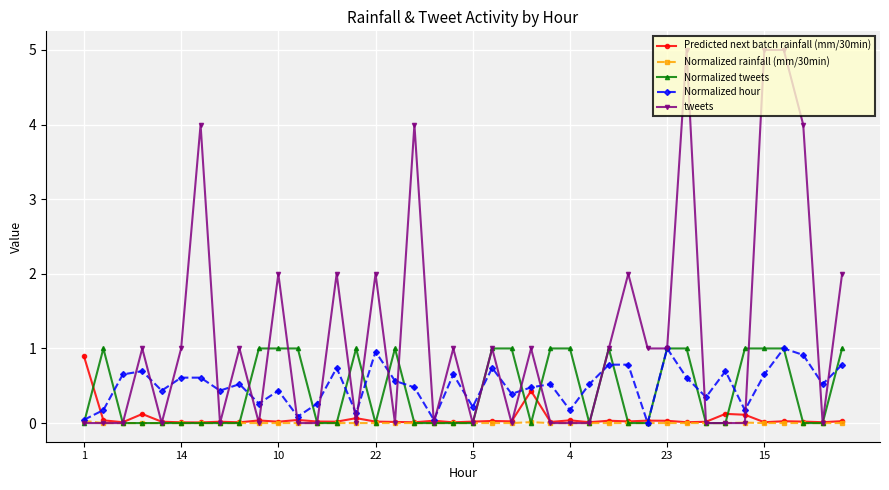

Which series has the largest range (max minus min)?

tweets